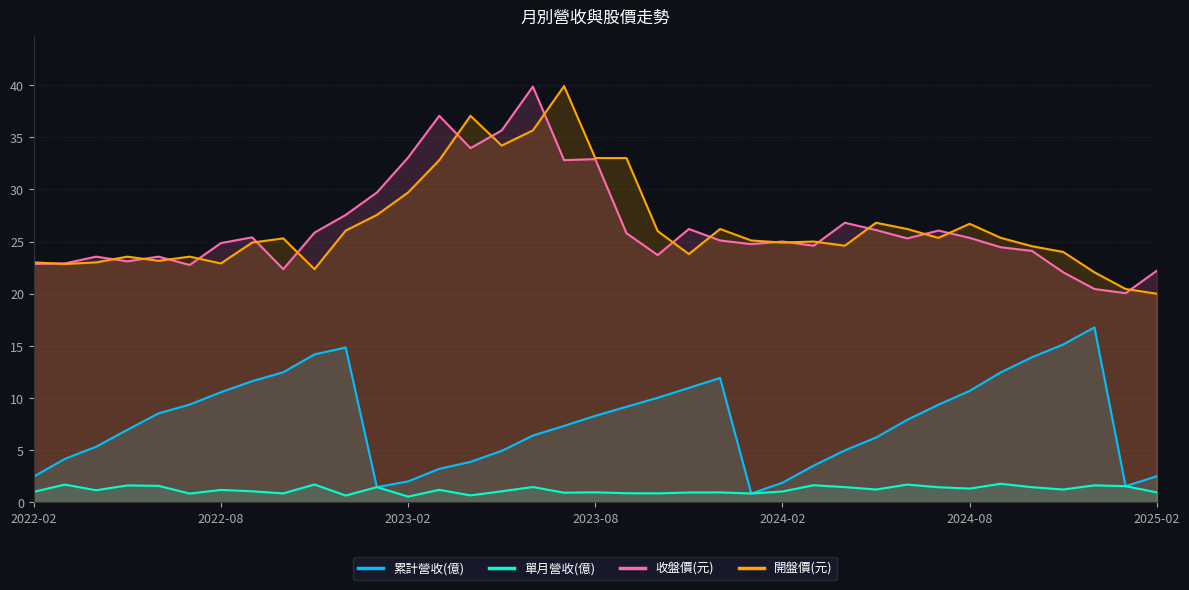

In 累計營收(億), how many points are lower than both neighbors (excluding endpoints)?

3